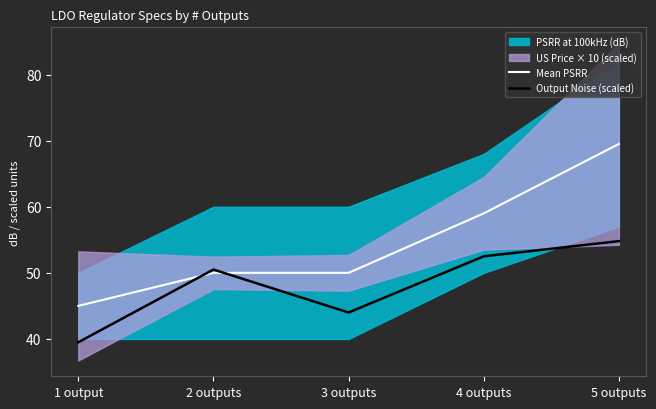

True or false: Mean PSRR and Output Noise (scaled) intersect in this chart.

True